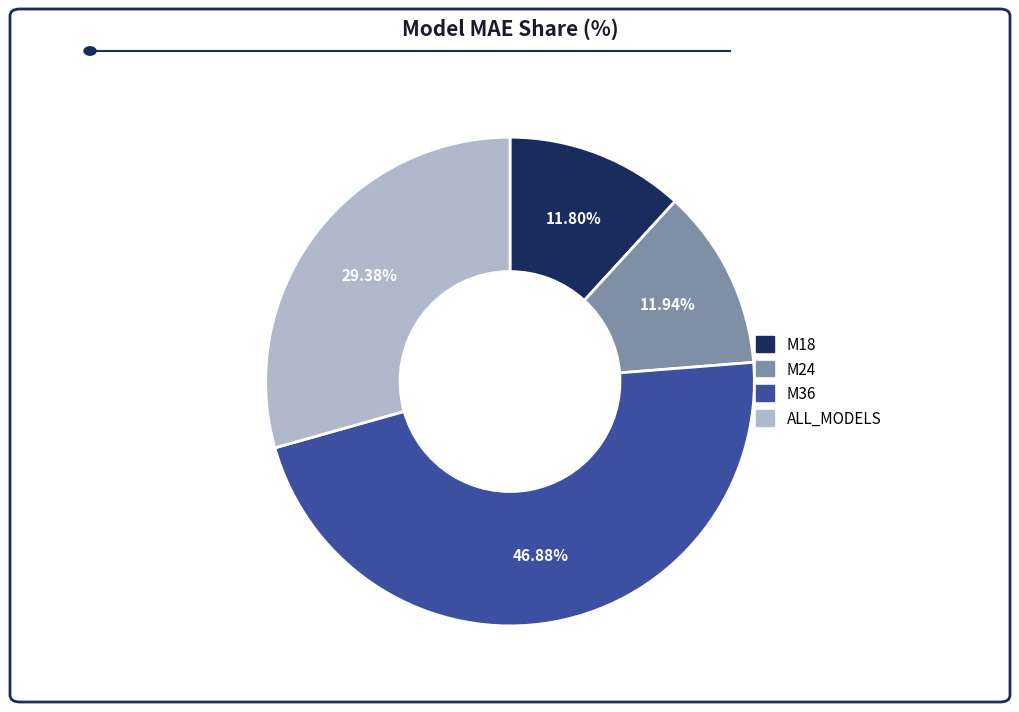

Which slice is the largest?

M36